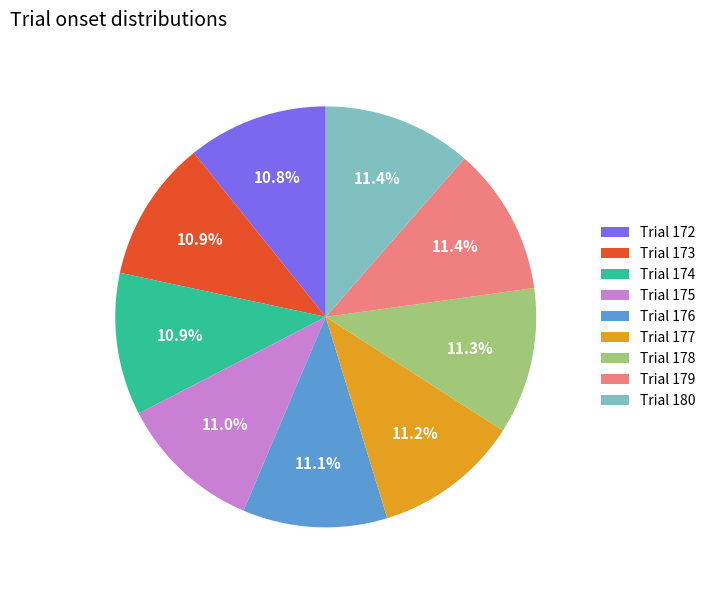

What is the ratio of the value at Trial 173 to the value at Trial 176?

1.0